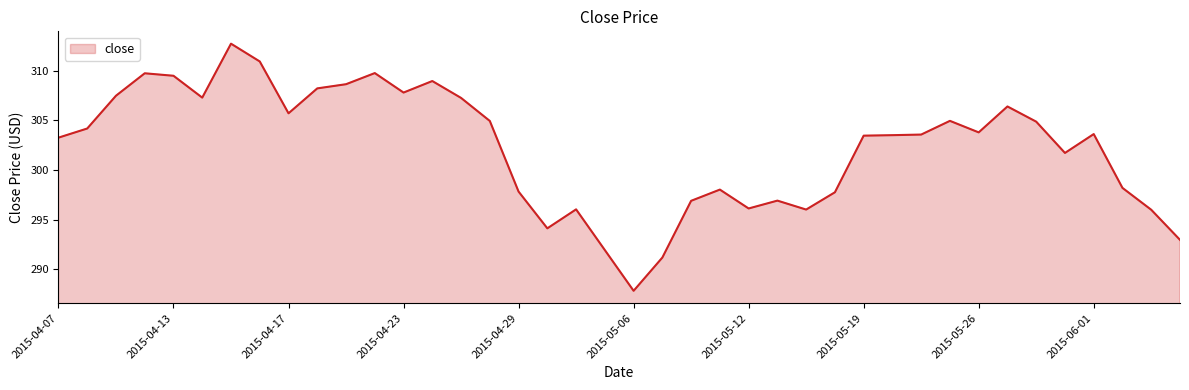

What is the difference between the maximum and minimum values?

24.9